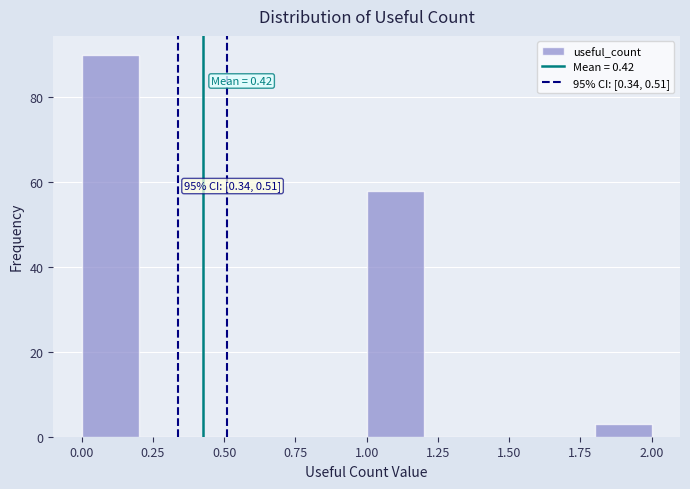

Which range on the x-axis has the tallest bar?

0.0 to 0.2